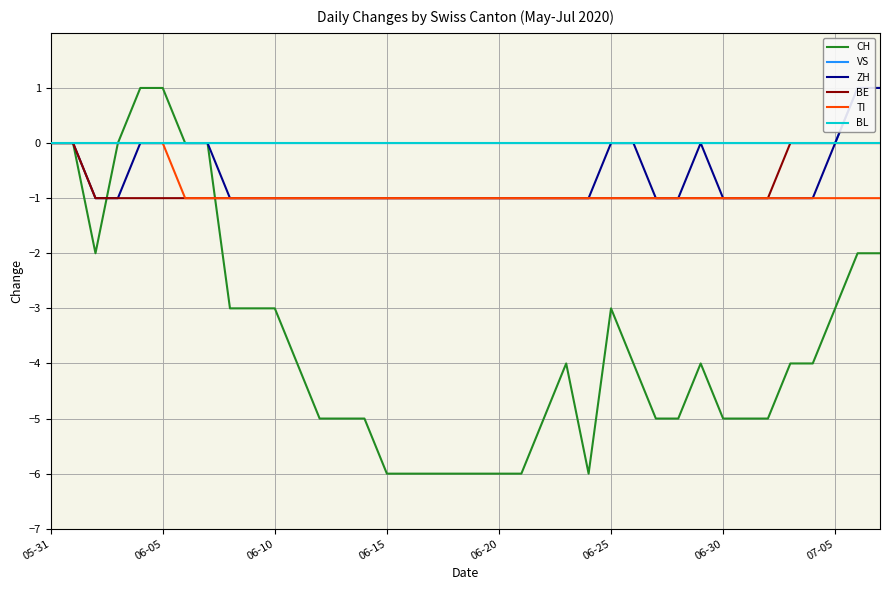

The value of BL at 28 is 0. True or false?

True